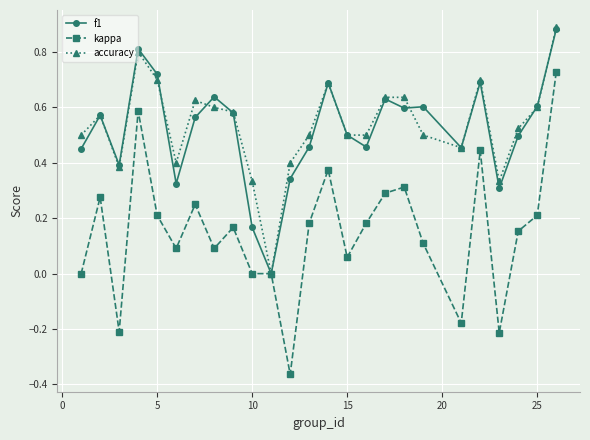

Which series has the widest spread of values?

kappa